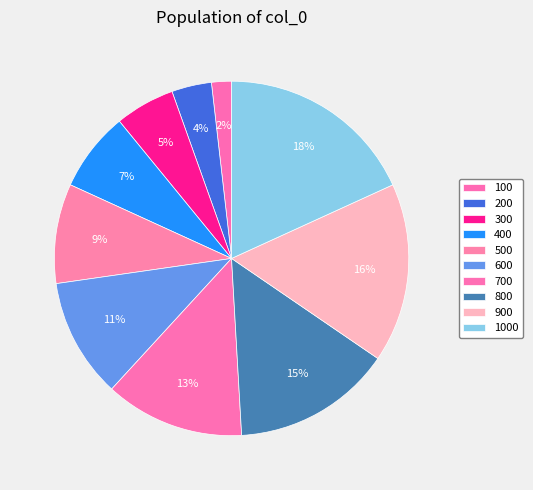

Is 300 the majority of the pie?

No